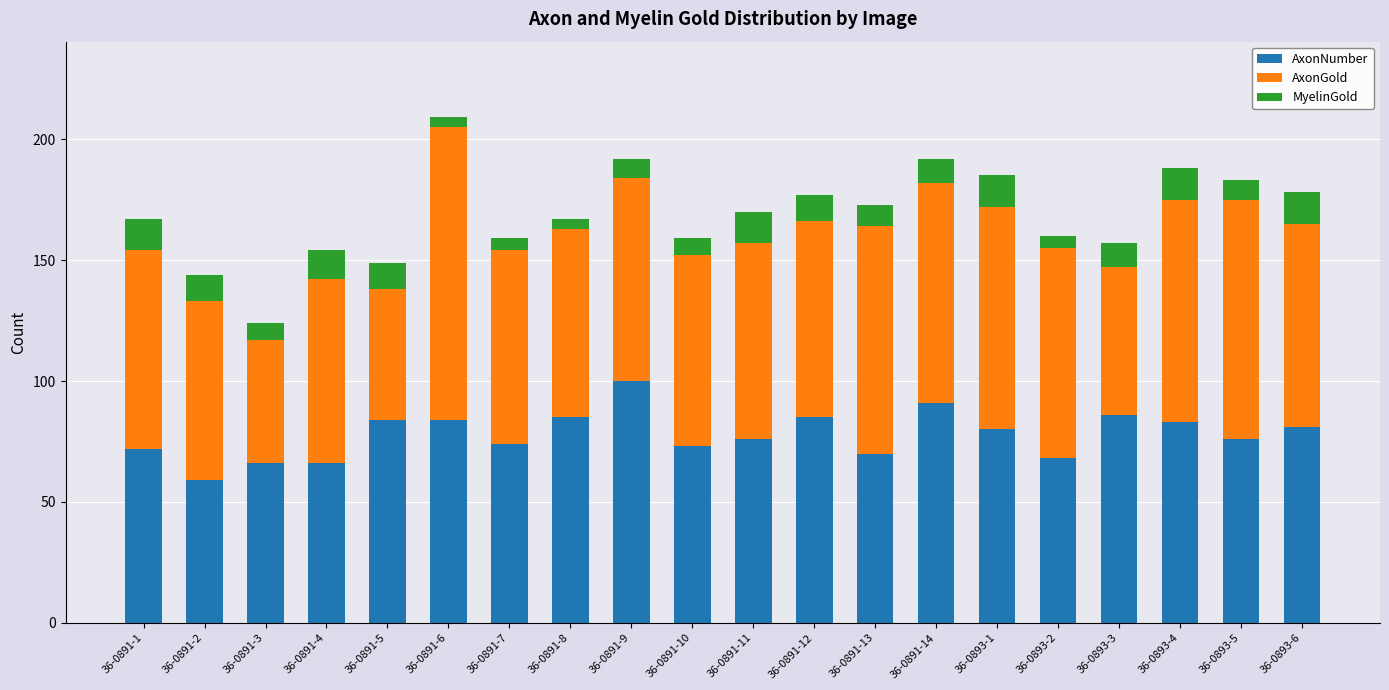

The value of AxonNumber at 36-0891-14 is 149. True or false?

False